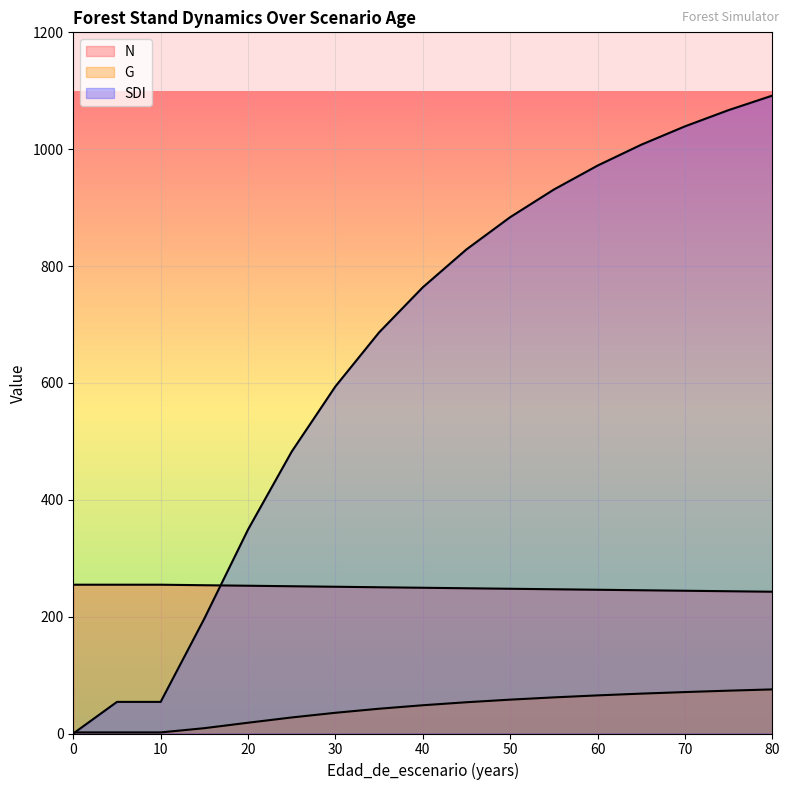

Reading left to right, list all the values displayed in this chart.

N: 254.7	254.7	254.7	253.8	252.9	252.0	251.2	250.3	249.4	248.6	247.7	246.9	246.0	245.2	244.3	243.5	242.6
G: 1.9	1.9	1.9	9.1	18.4	27.5	35.5	42.4	48.4	53.5	58.0	61.8	65.2	68.2	70.9	73.3	75.5
SDI: 0.0	54.1	54.1	196.7	349.0	482.5	594.0	686.5	763.6	828.5	883.6	930.9	971.9	1007.6	1039.1	1066.9	1091.7